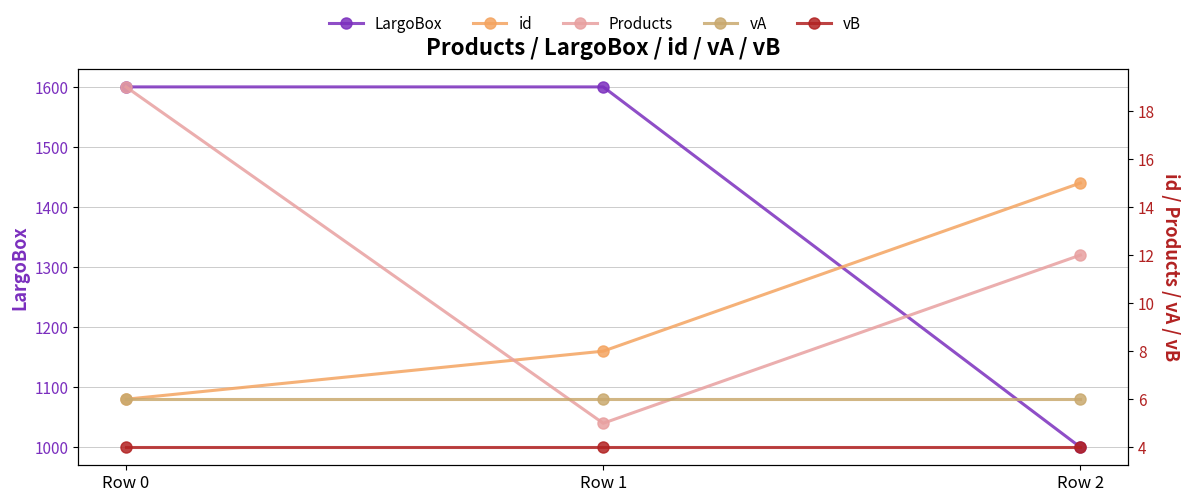

What is the value of the vB point at the 3rd from the left?

4